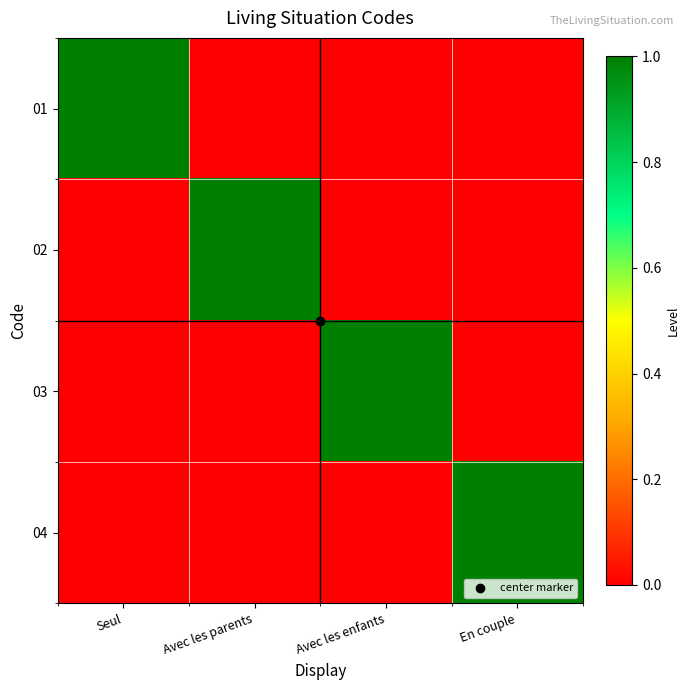

Reading right to left, list all the values displayed in this chart.

01: En couple=0	Avec les enfants=0	Avec les parents=0	Seul=1
02: En couple=0	Avec les enfants=0	Avec les parents=1	Seul=0
03: En couple=0	Avec les enfants=1	Avec les parents=0	Seul=0
04: En couple=1	Avec les enfants=0	Avec les parents=0	Seul=0